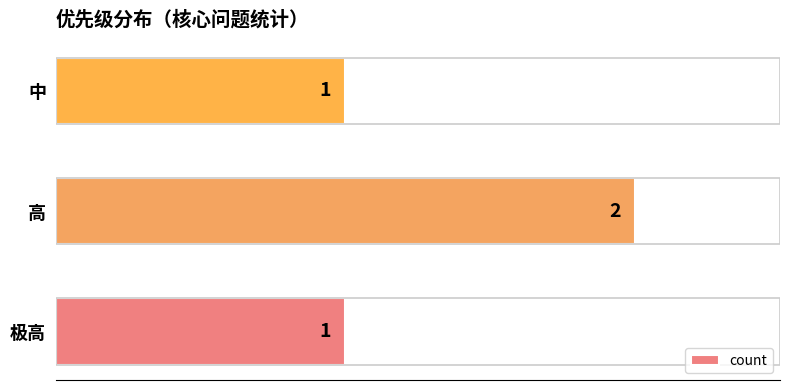

The value at 高 is 3. True or false?

False